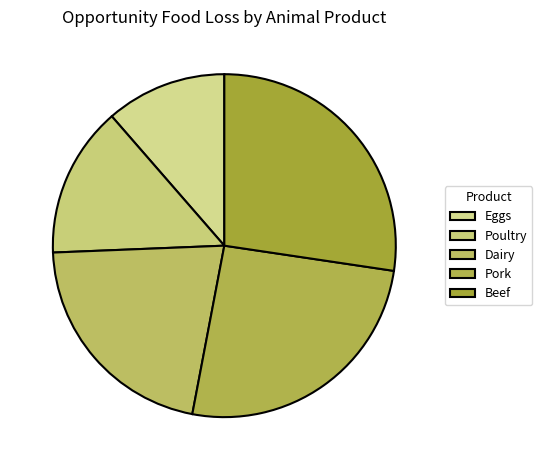

Rank the categories by value from highest to lowest.

Beef, Pork, Dairy, Poultry, Eggs